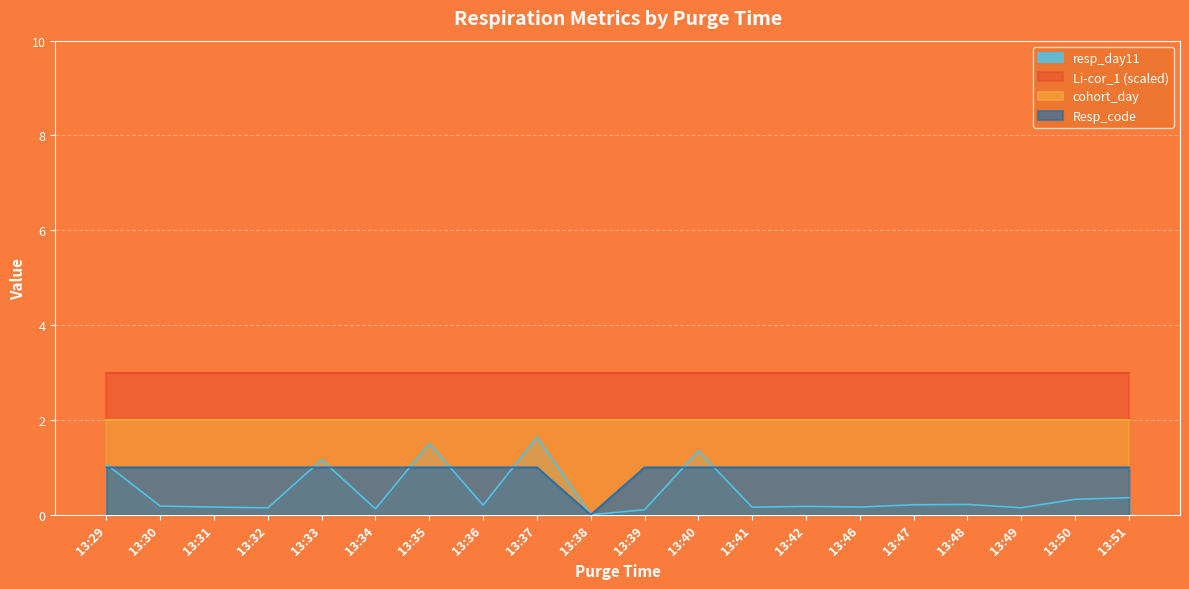

Between which two adjacent categories do resp_day11 and Resp_code first intersect?

13:29 and 13:30